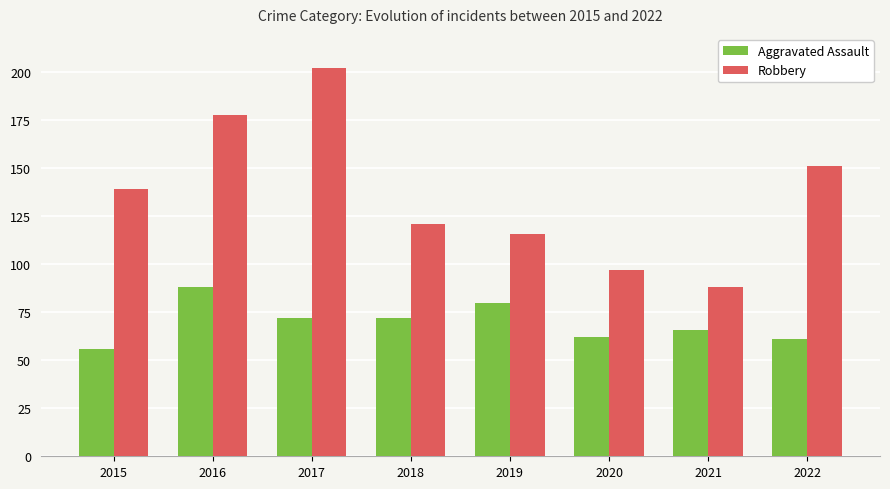

The value of Robbery at 2015 is 53. True or false?

False